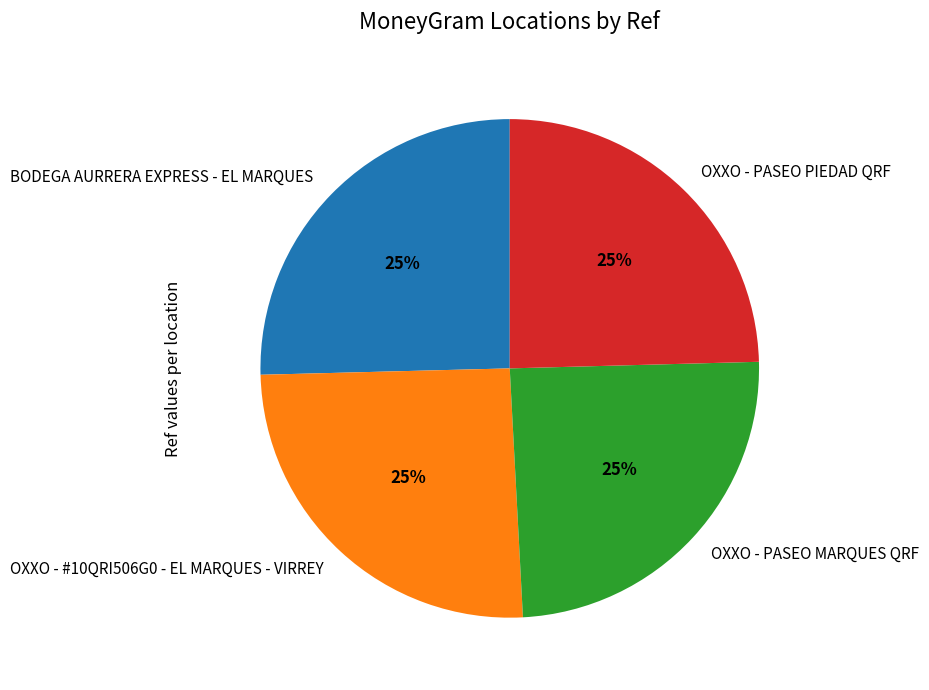

The OXXO - #10QRI506G0 - EL MARQUES - VIRREY slice represents 33% of the pie. True or false?

False